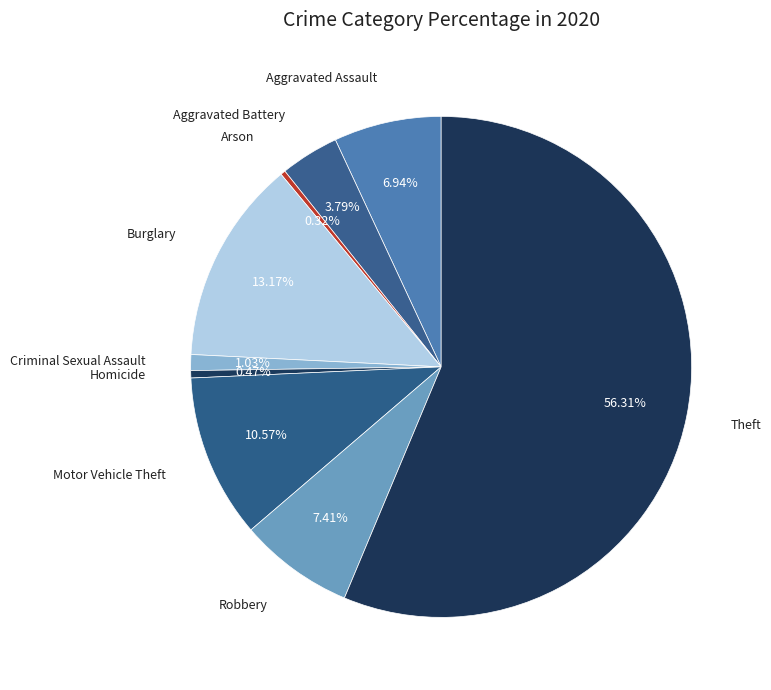

How many segments does this pie chart have?

9